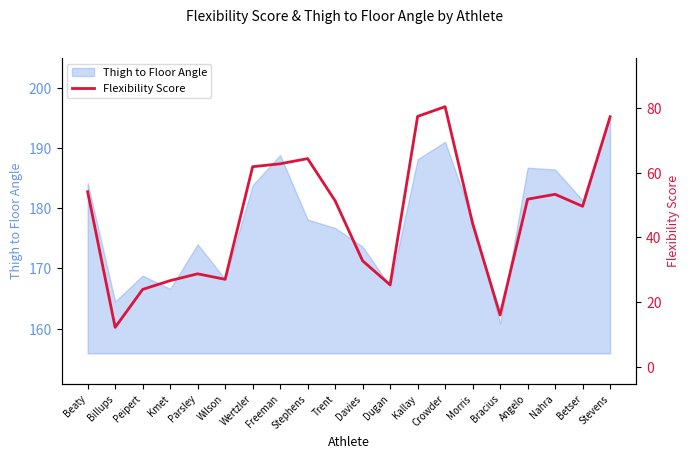

Reading right to left, list all the values displayed in this chart.

77.2	49.6	53.3	51.8	16.1	44.3	80.3	77.3	25.4	32.8	51.3	64.3	62.7	61.8	27.1	28.8	26.7	24.0	12.3	54.1